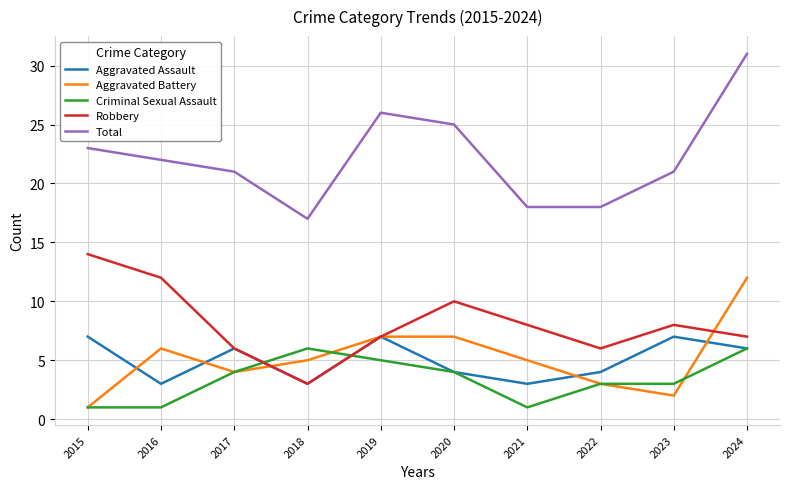

True or false: Criminal Sexual Assault and Aggravated Assault intersect in this chart.

True